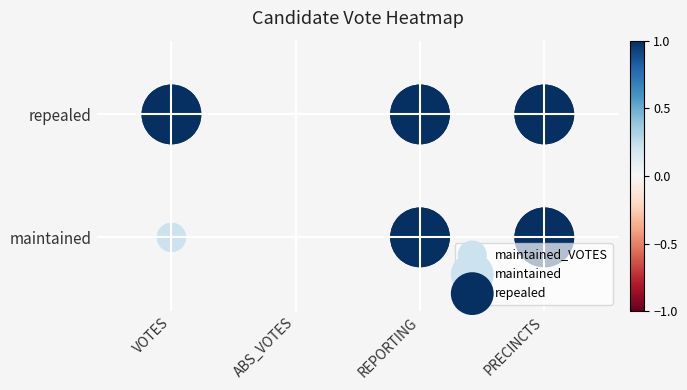

Which category has the lowest value across all series?

VOTES